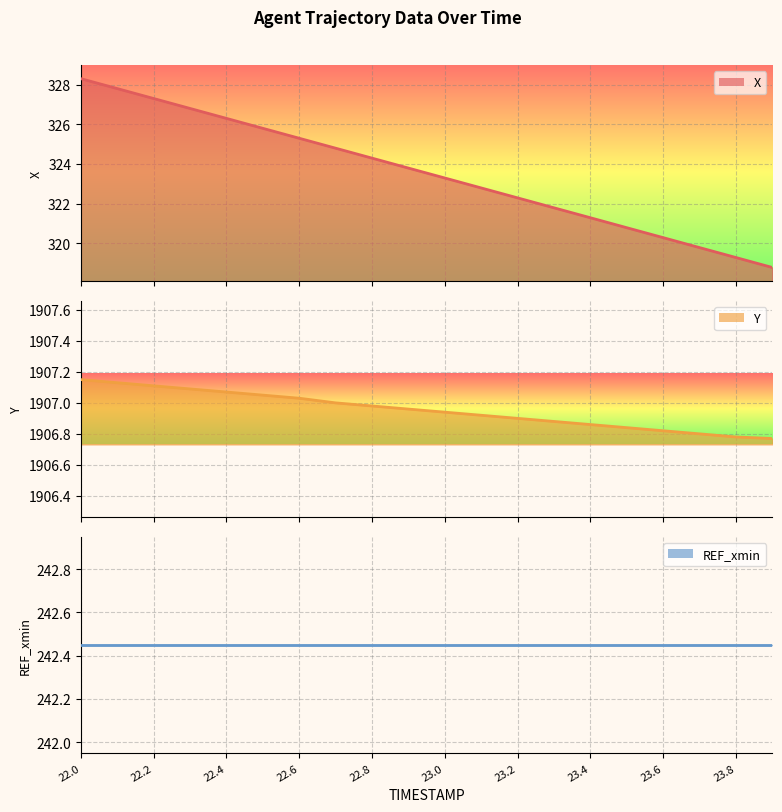

How many values in the X series are below 323?

9